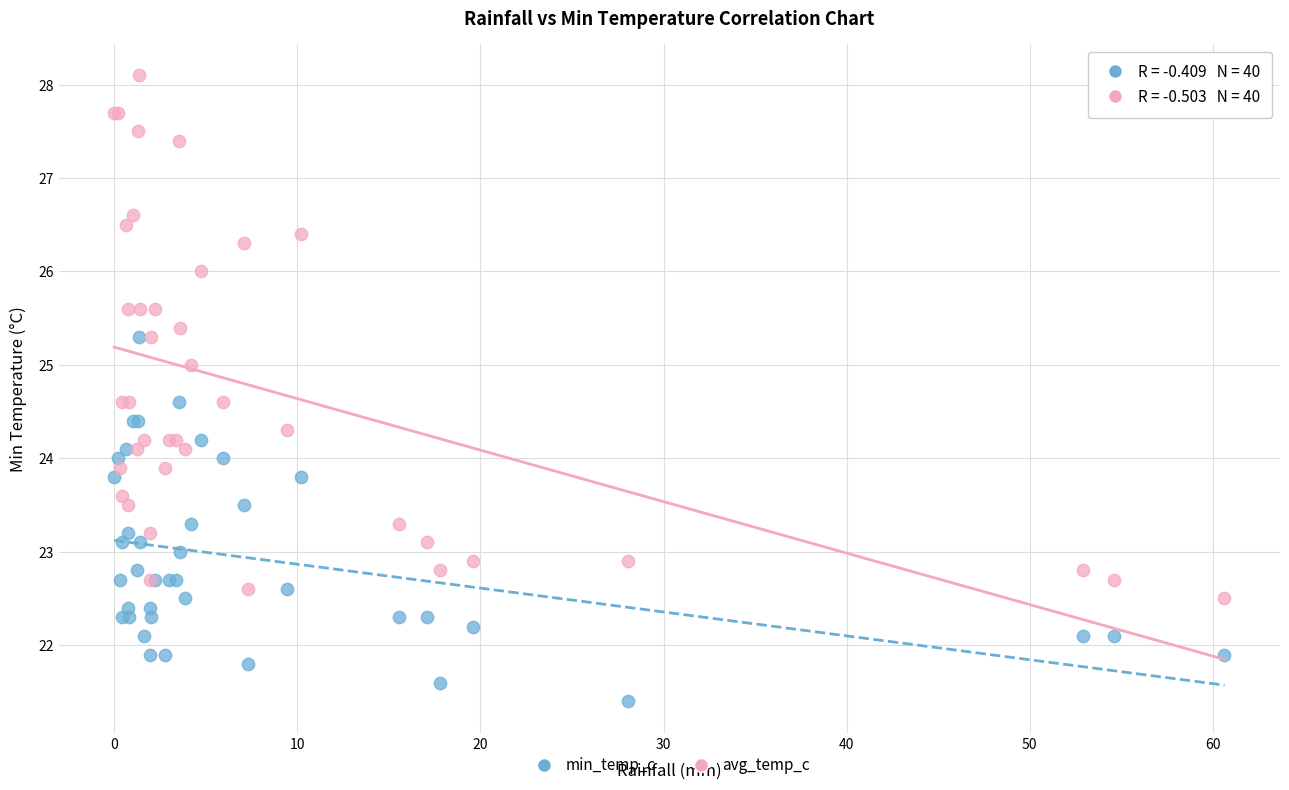

Which series reaches the maximum Y coordinate?

avg_temp_c